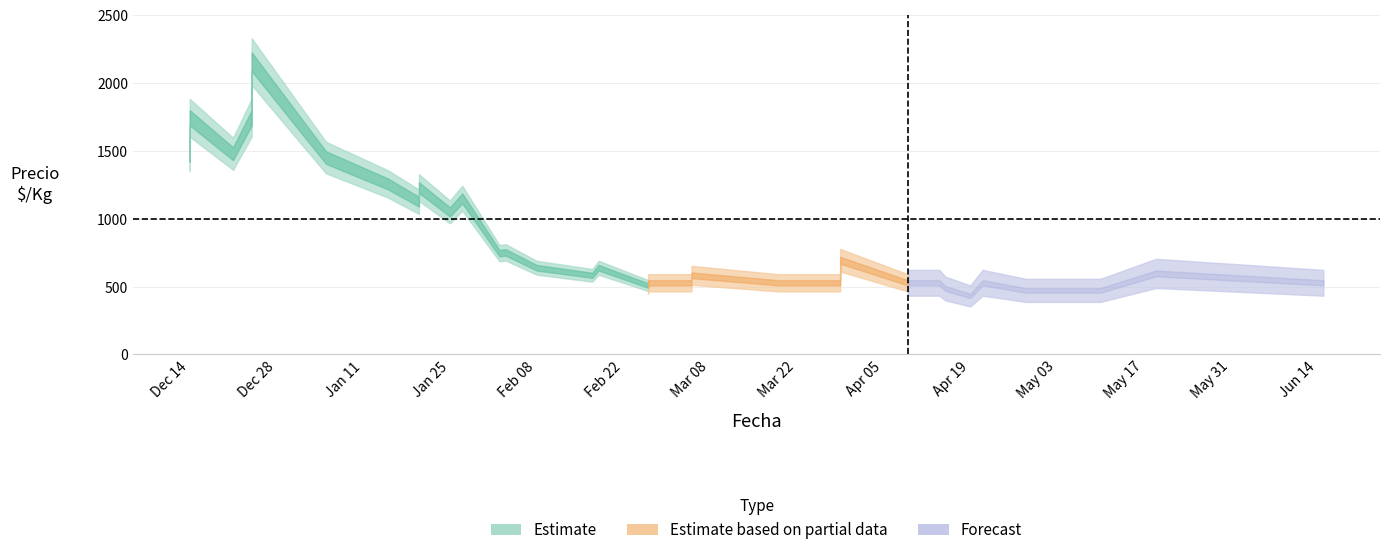

What is the sum of the Precio_min values at 23 and 35?

1000